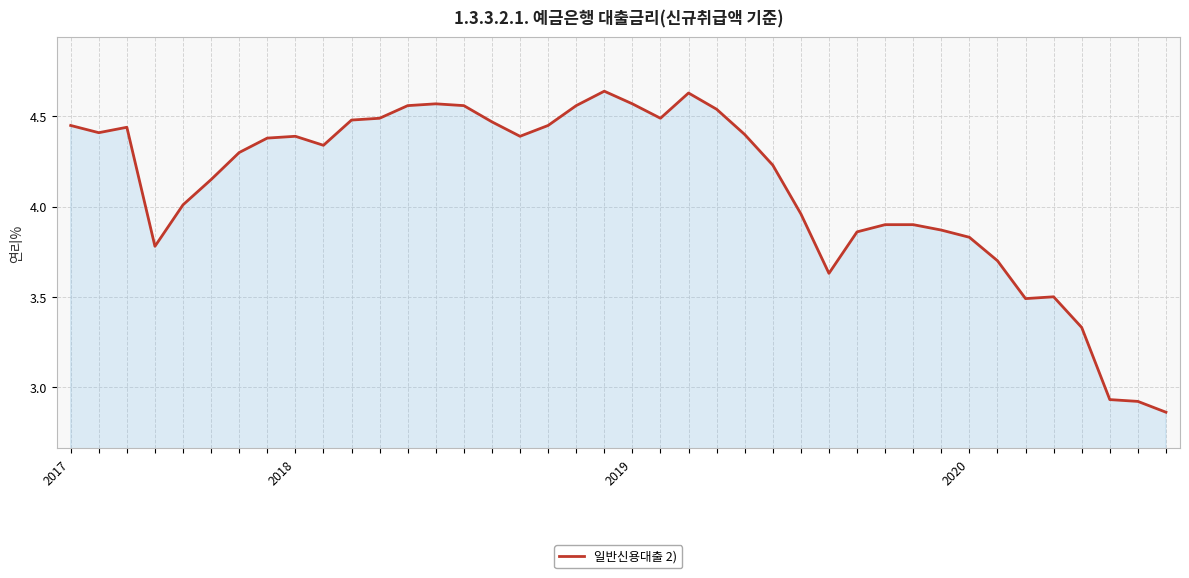

Does the chart have visible grid lines?

Yes